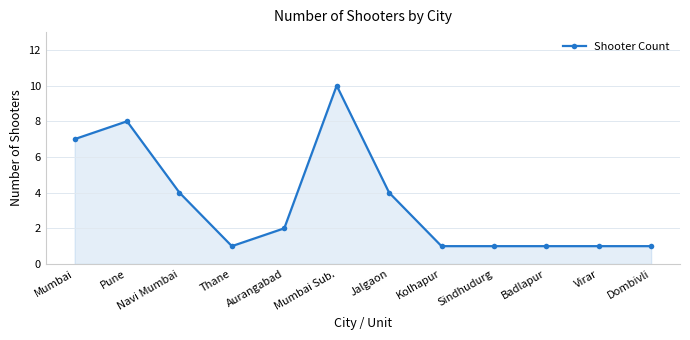

Reading right to left, transcribe all the data shown in this chart.

1	1	1	1	1	4	10	2	1	4	8	7